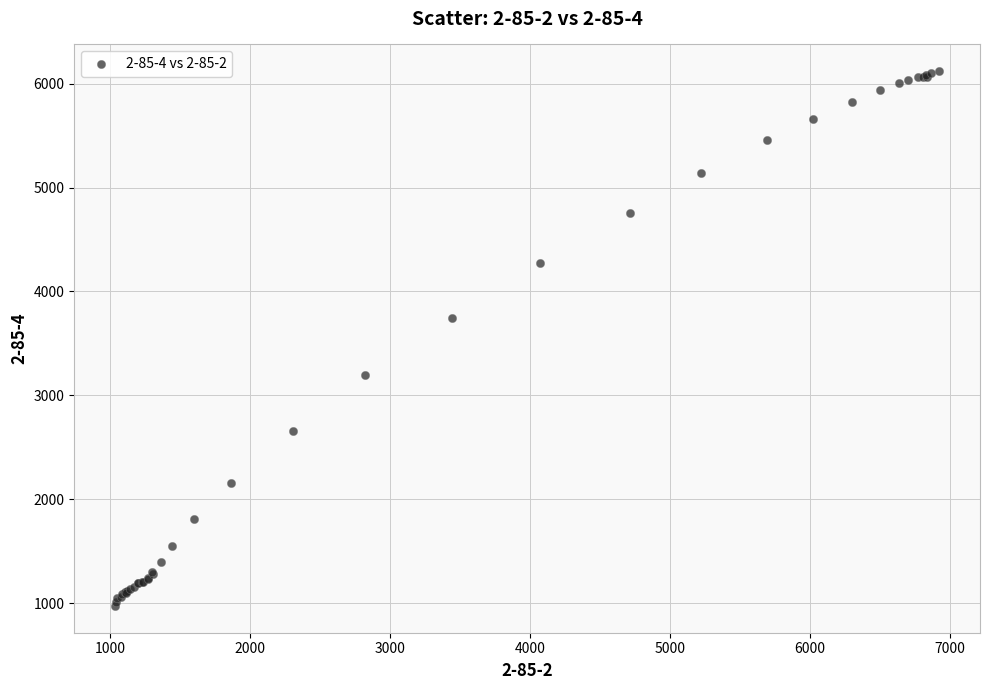

What Y value in the scatter plot is closest to 3546?

3747.2